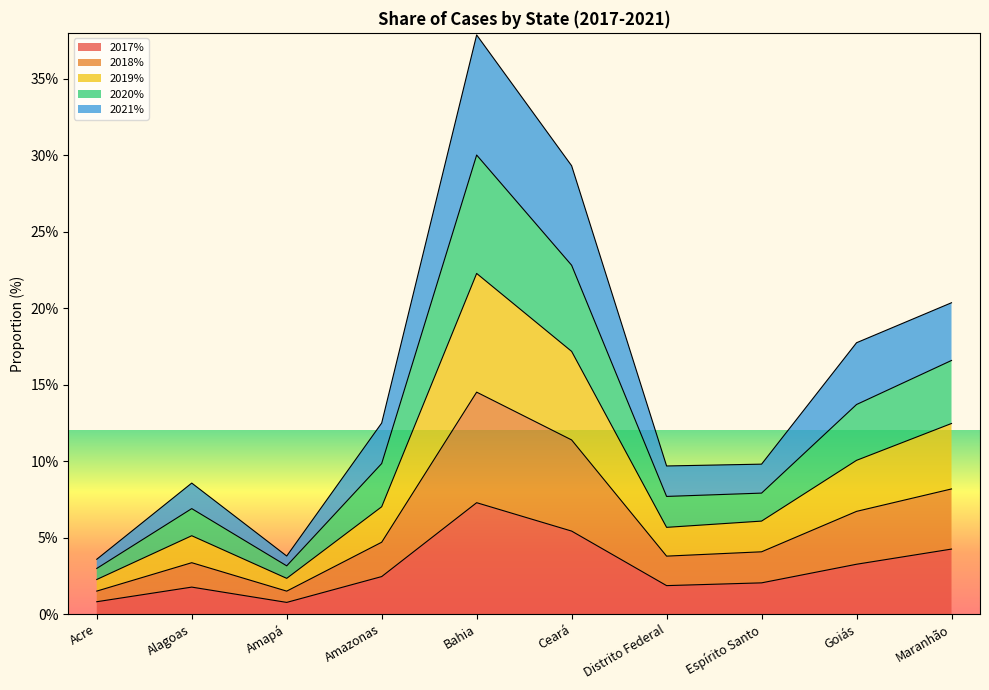

What is the label of the 8th point from the right?

Amapá